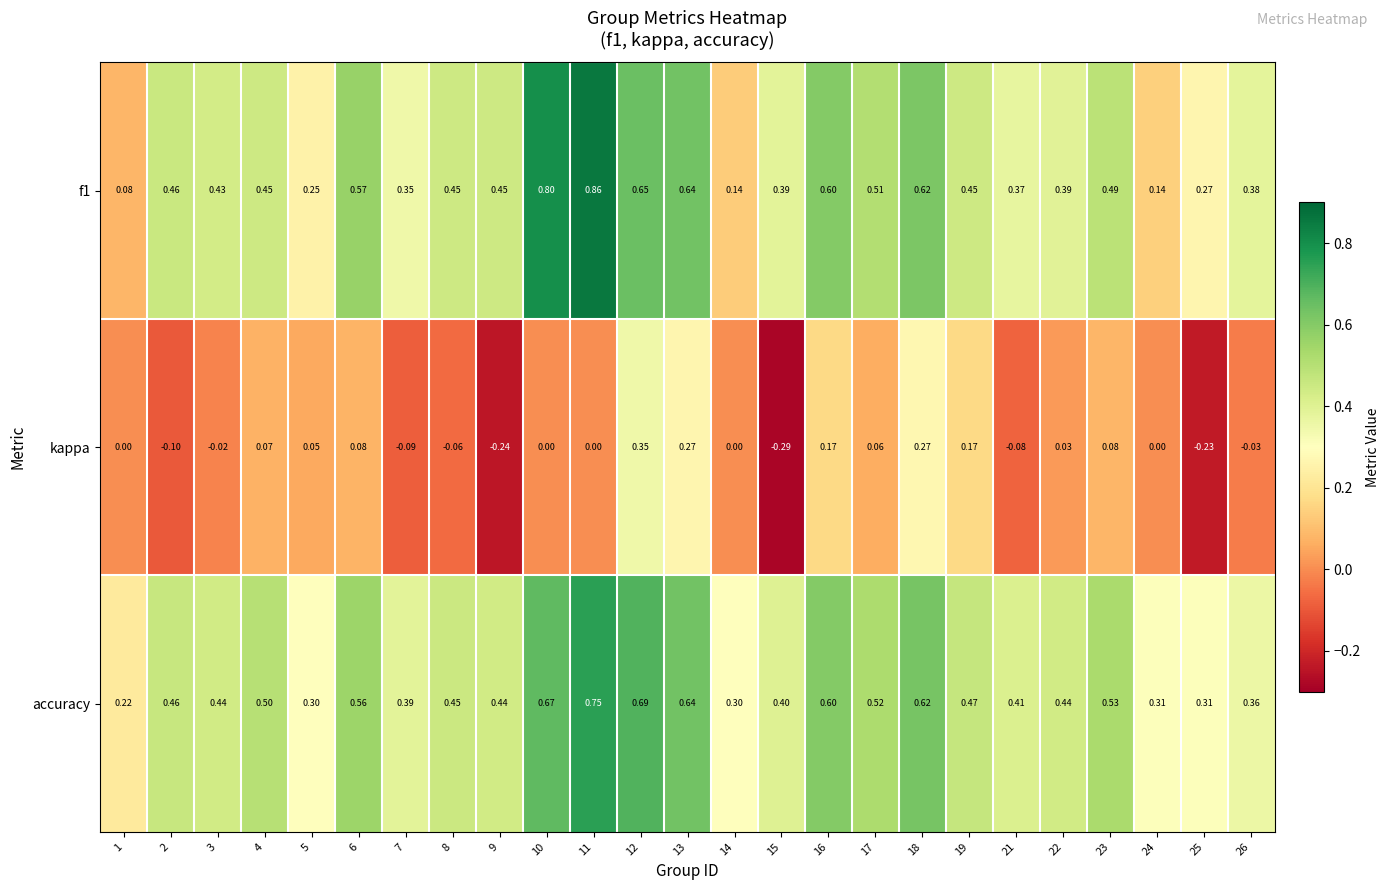

At which category is the sum across all series the highest?

12